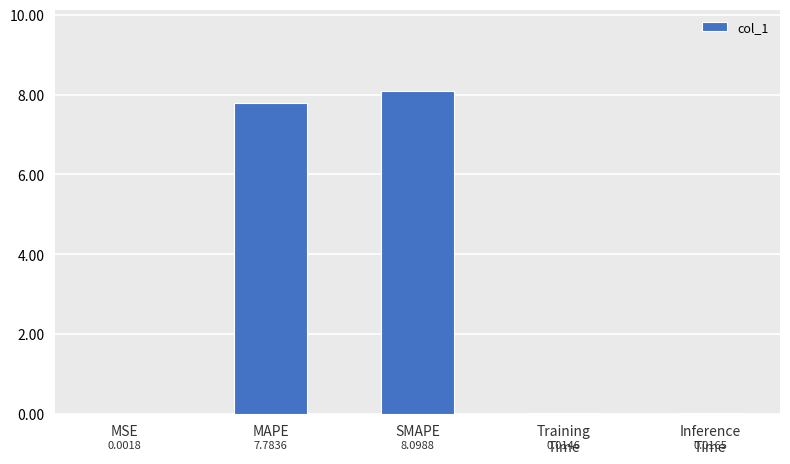

What is the sum of all values?

15.9